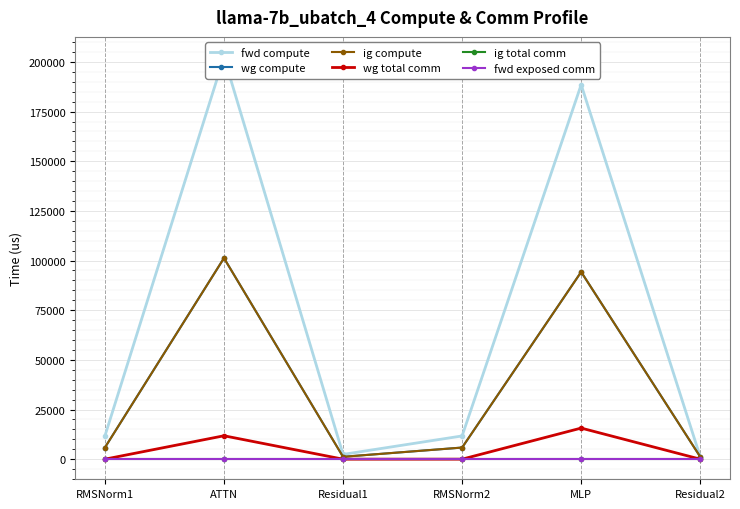

What are all the series names shown in the legend?

fwd compute, wg compute, ig compute, wg total comm, ig total comm, fwd exposed comm